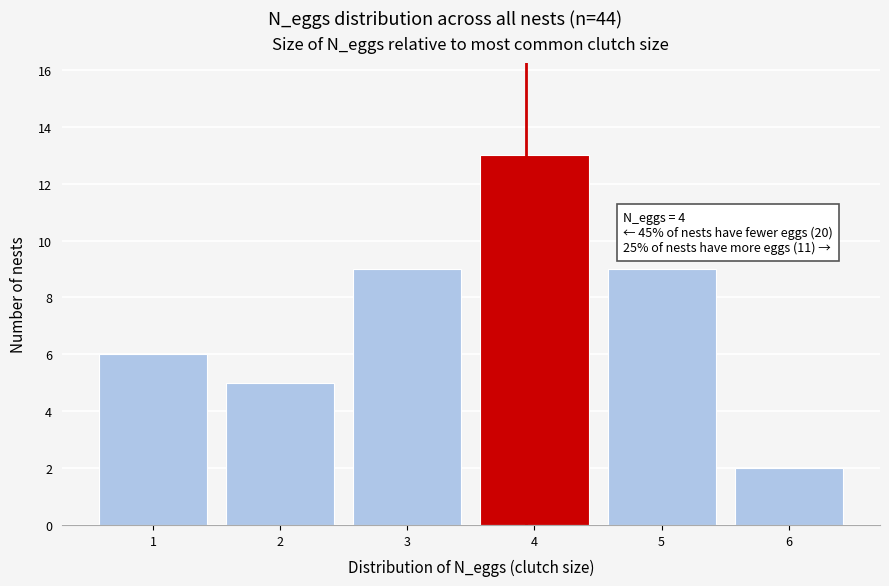

Reading right to left, list all the values displayed in this chart.

6=2	5=9	4=13	3=9	2=5	1=6